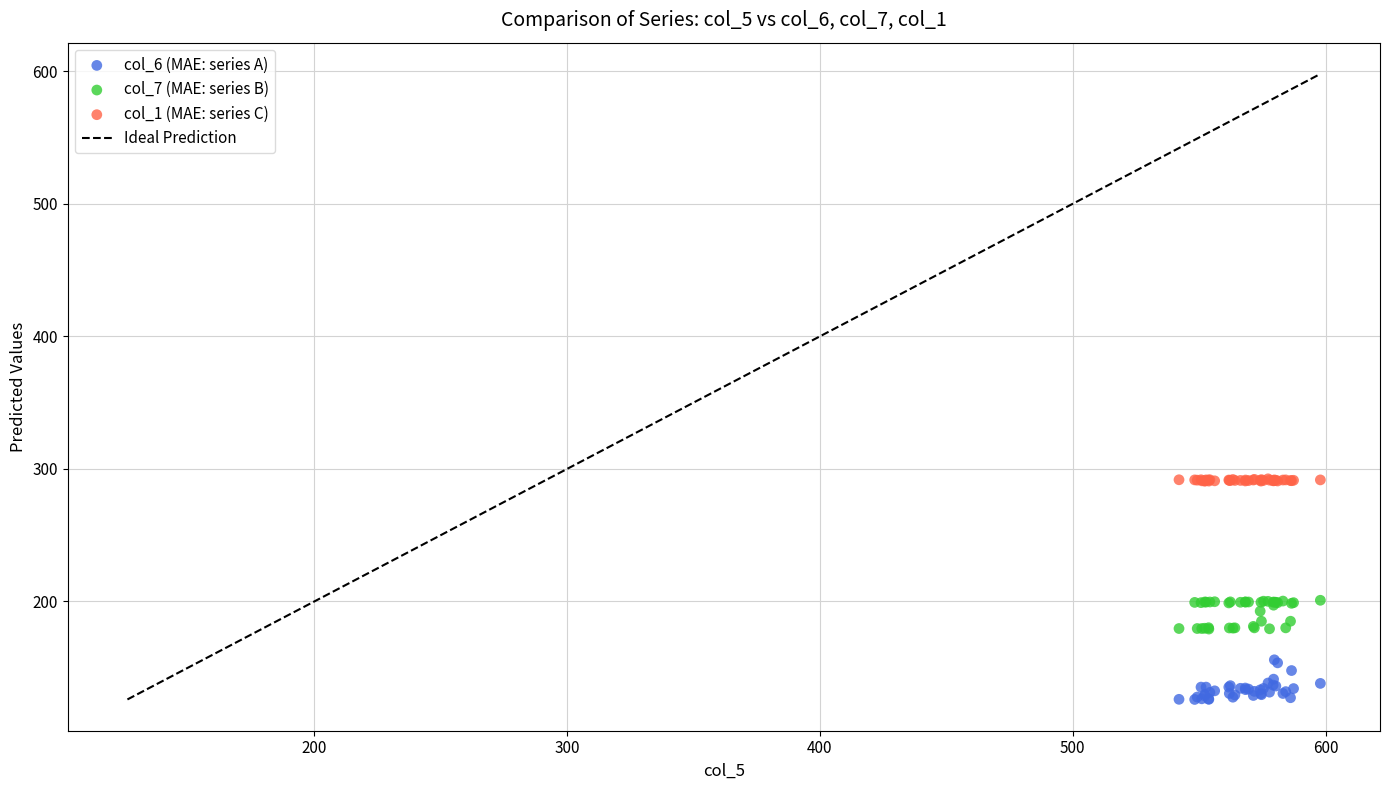

Which series reaches the maximum Y coordinate?

col_1 (MAE: series C)